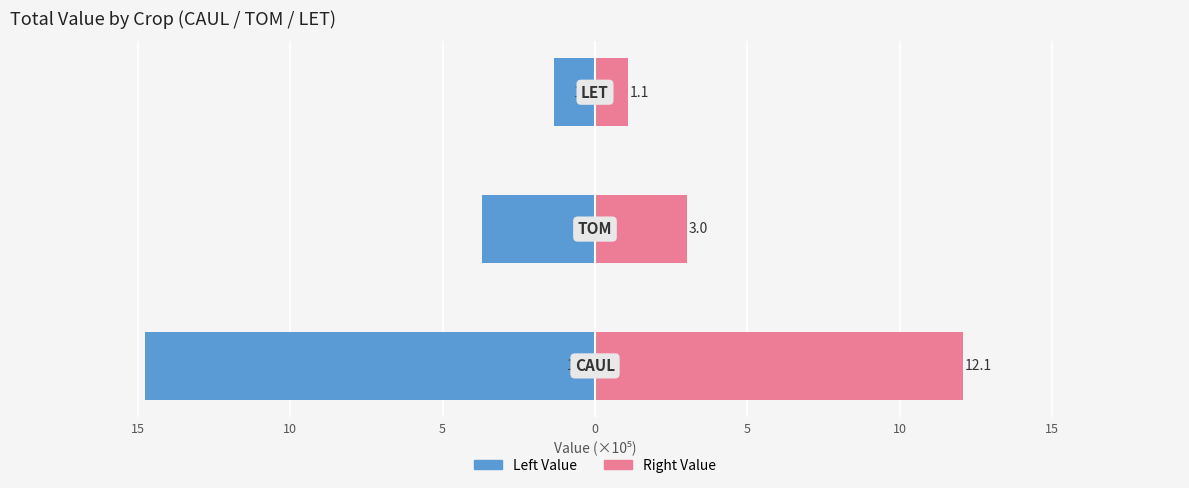

How many values in the Value (Right) series are below 3?

1